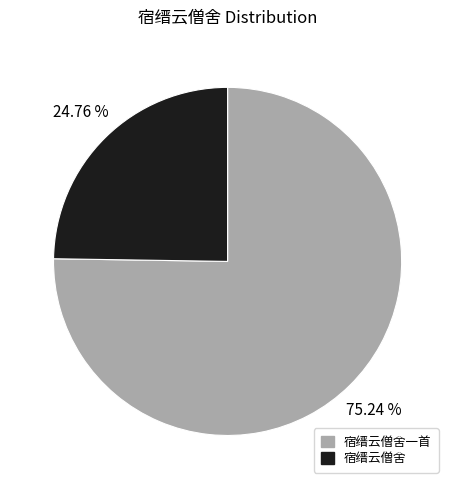

Does any single category account for the majority?

Yes